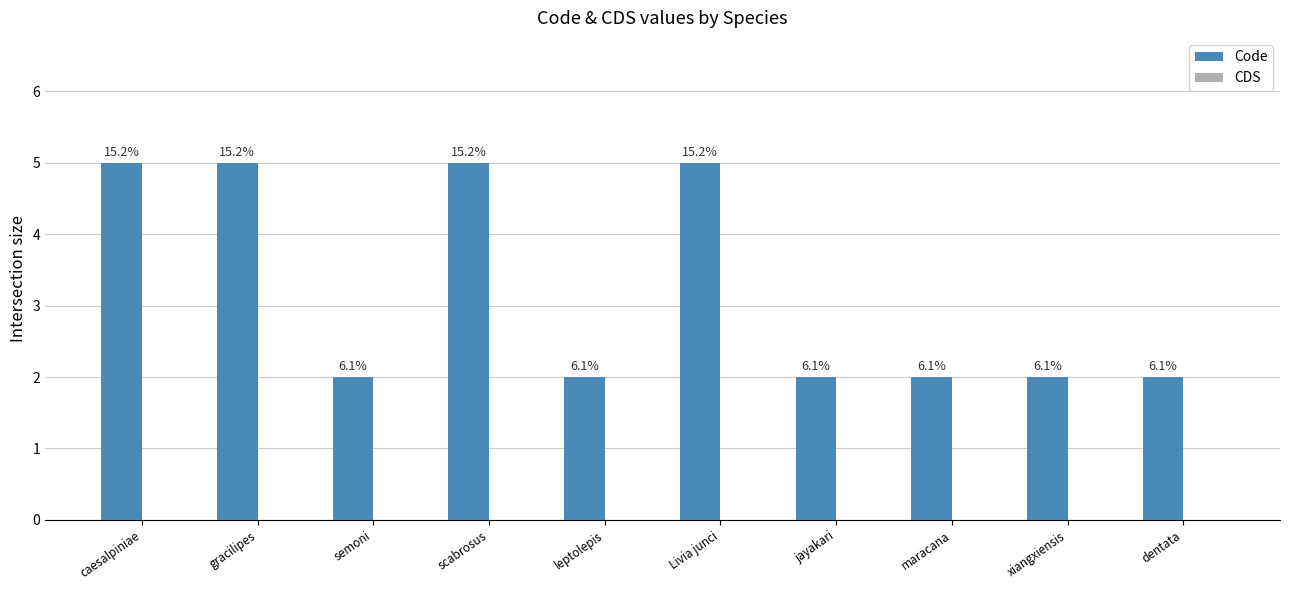

Reading right to left, what are all the values shown in this chart?

Code: dentata=2	xiangxiensis=2	maracana=2	jayakari=2	Livia junci=5	leptolepis=2	scabrosus=5	semoni=2	gracilipes=5	caesalpiniae=5
CDS: dentata=0	xiangxiensis=0	maracana=0	jayakari=0	Livia junci=0	leptolepis=0	scabrosus=0	semoni=0	gracilipes=0	caesalpiniae=0